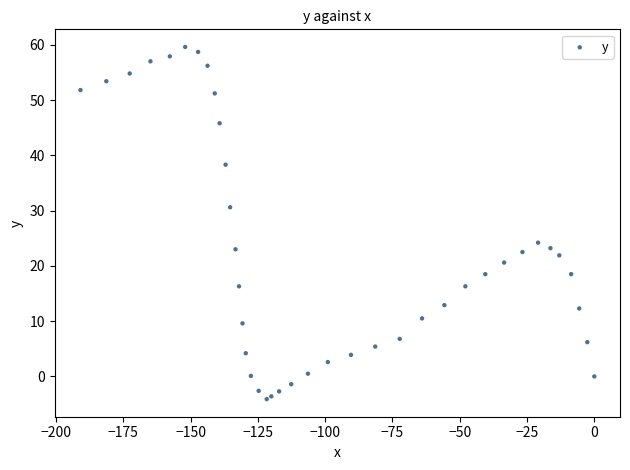

What Y value in the scatter plot is closest to 27?

24.2